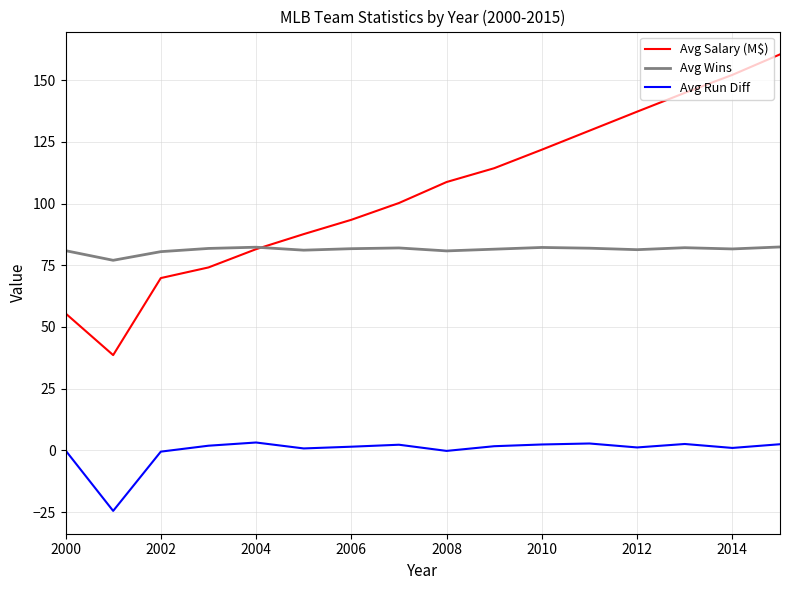

Which series has the largest total across all categories?

Avg Salary (M$)